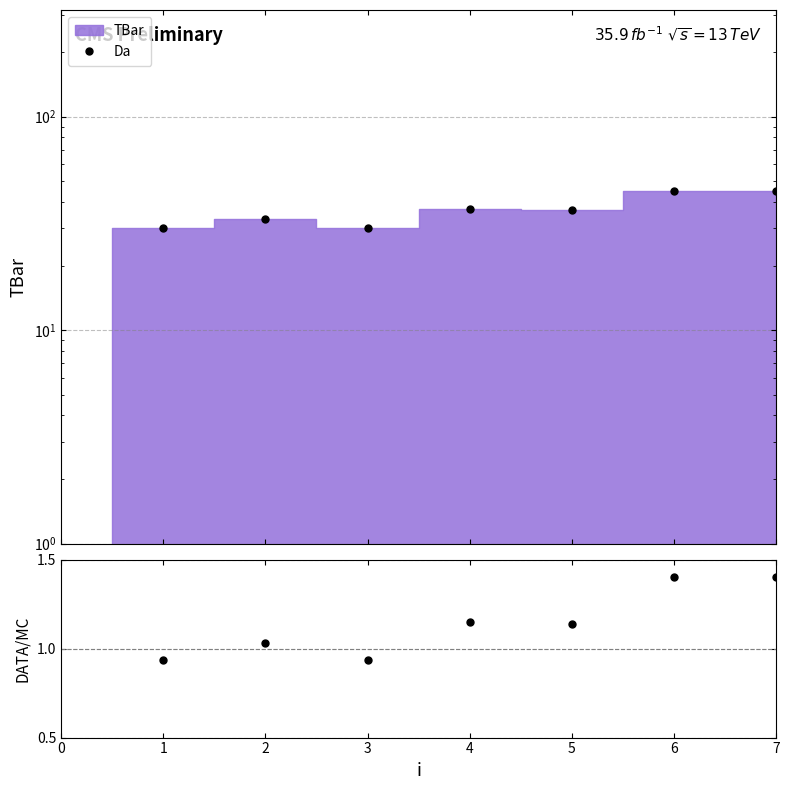

What is the change in value from 5 to 6?

+8.4